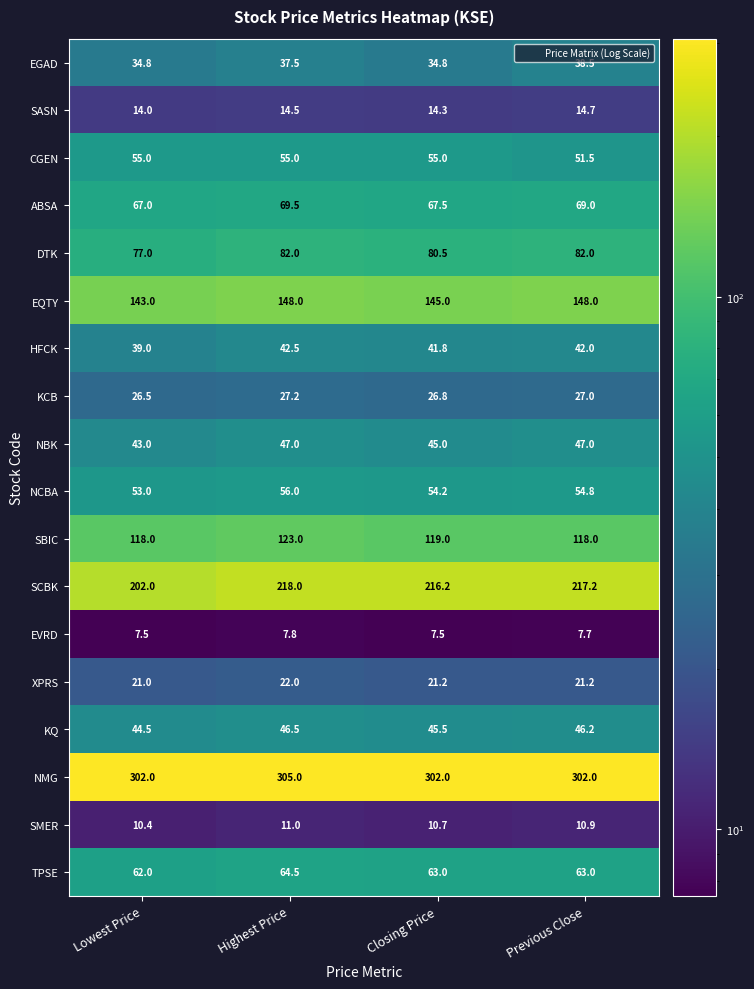

What is the sum of all SMER values?

43.0